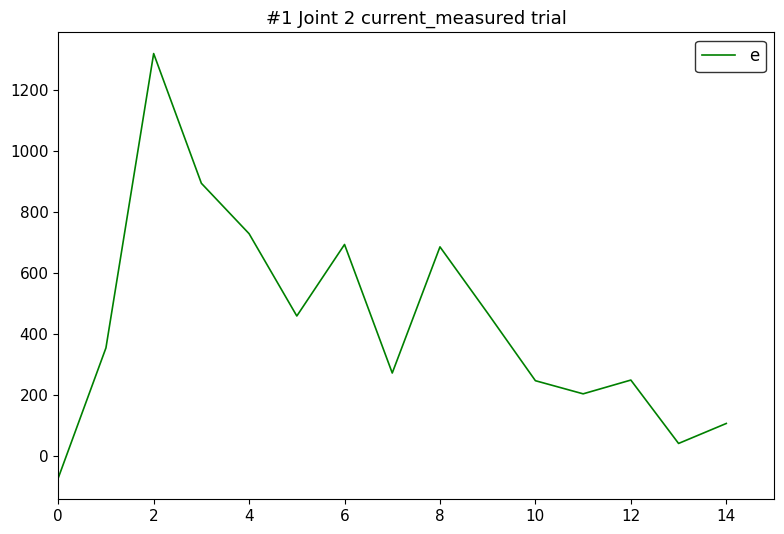

Count the number of categories in the chart.

15